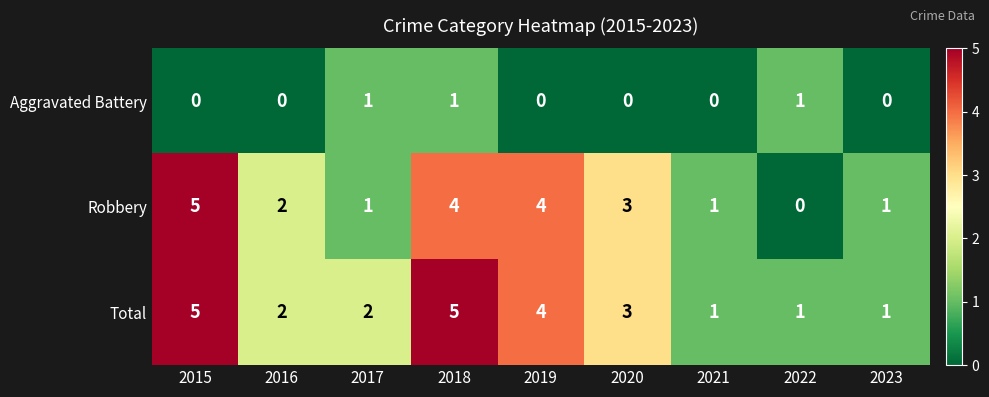

At which label does Robbery reach its peak?

2015